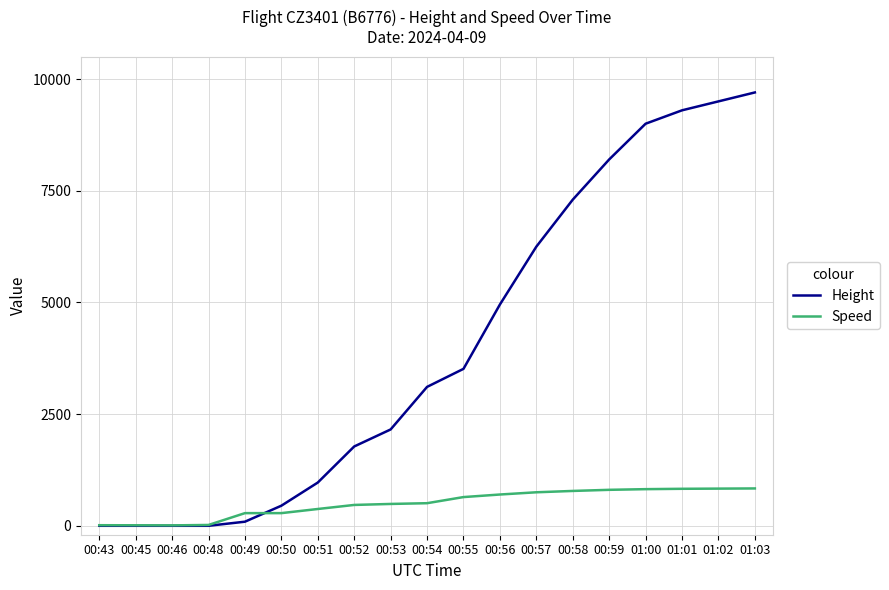

What position from the left is 00:54?

10